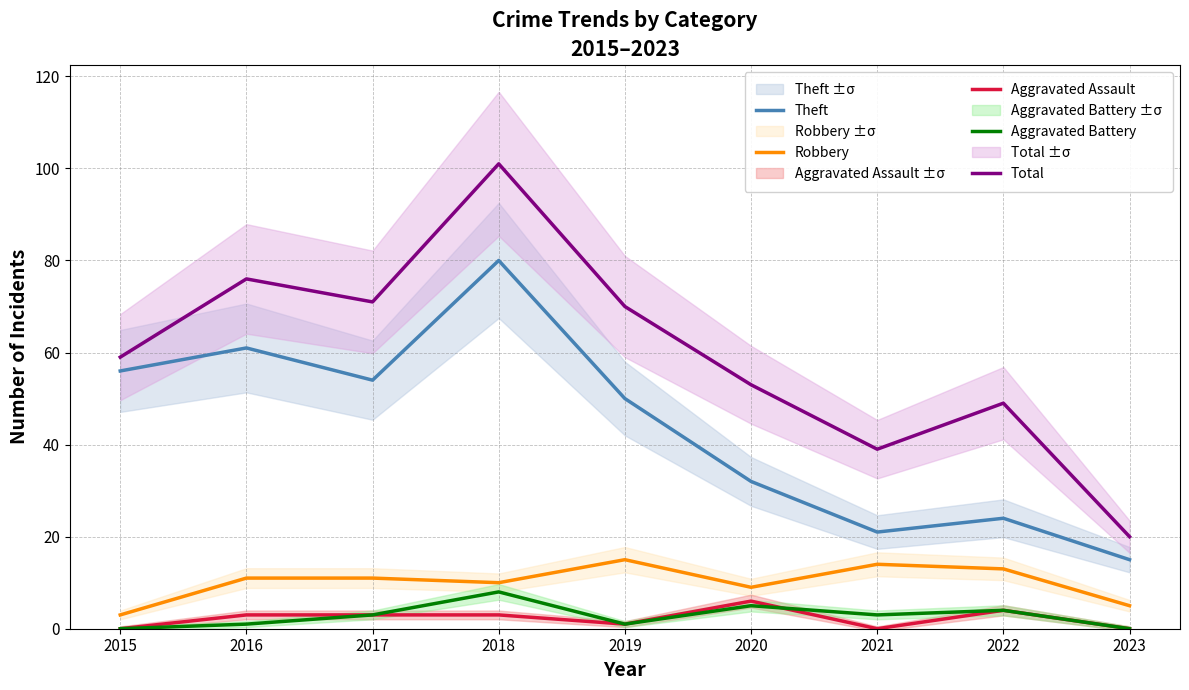

Is the value of Total at 2016 greater than the value of Robbery at 2021?

Yes